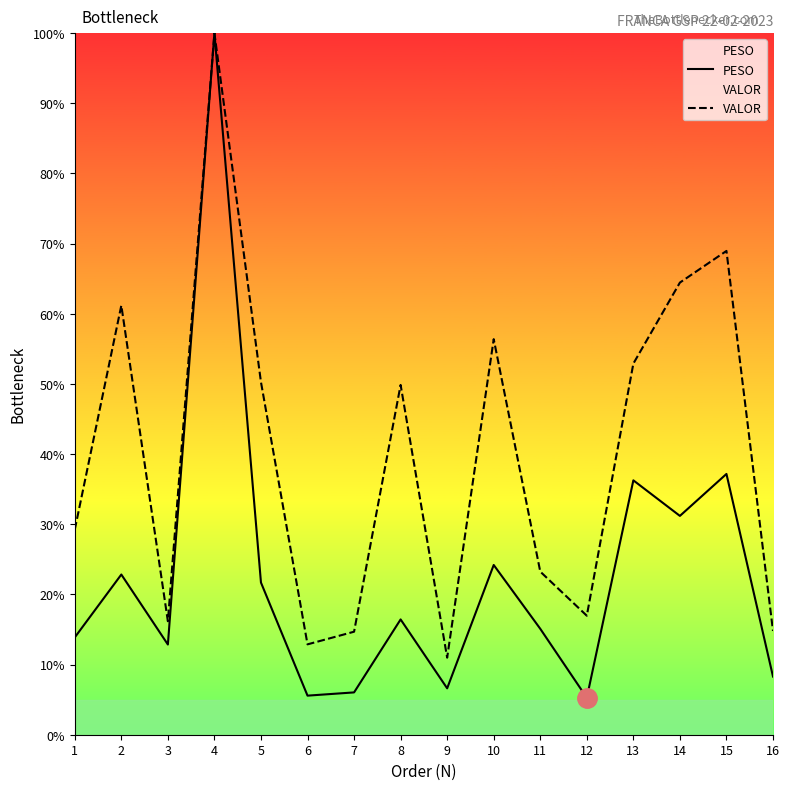

What is the total value across all series at 2?

84.0